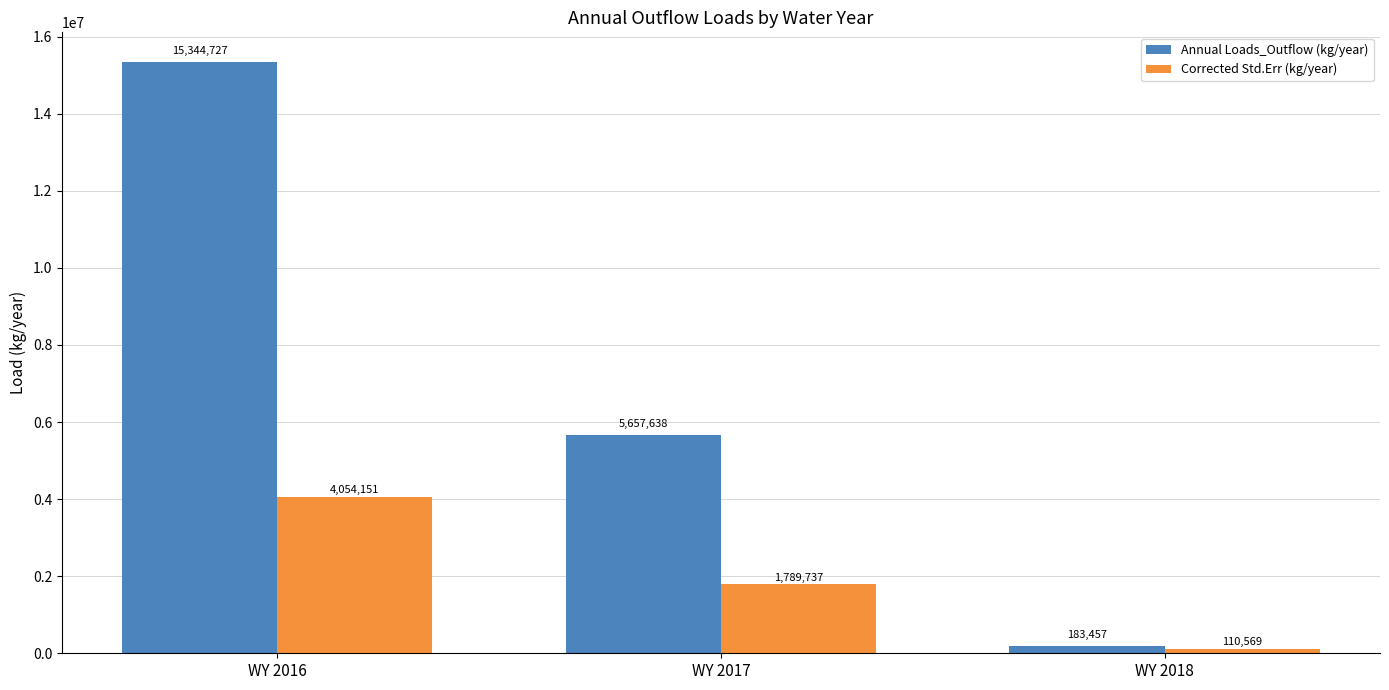

True or false: Corrected Std.Err (kg/year) has a value of 2587496.4 at WY 2016.

False